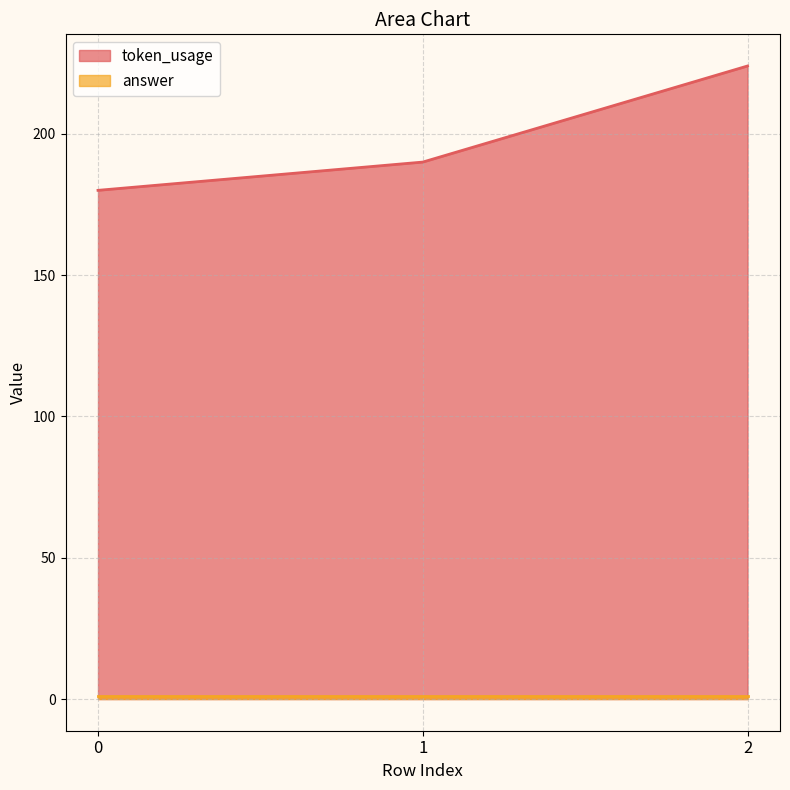

True or false: the data shows 224 at 2.

True